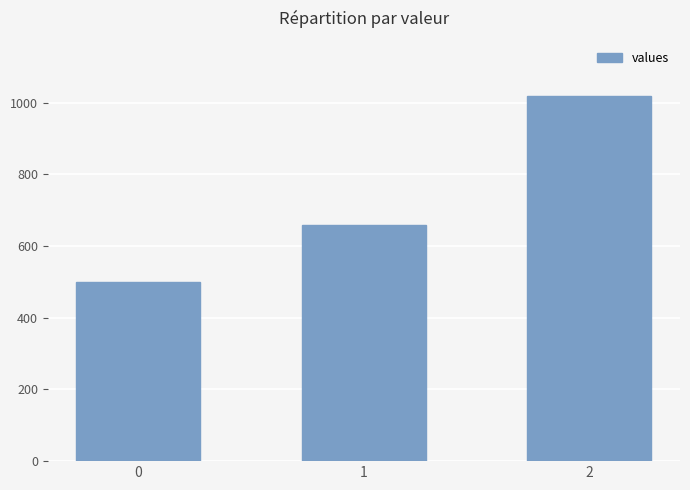

List the labels in order of value, largest first.

2, 1, 0